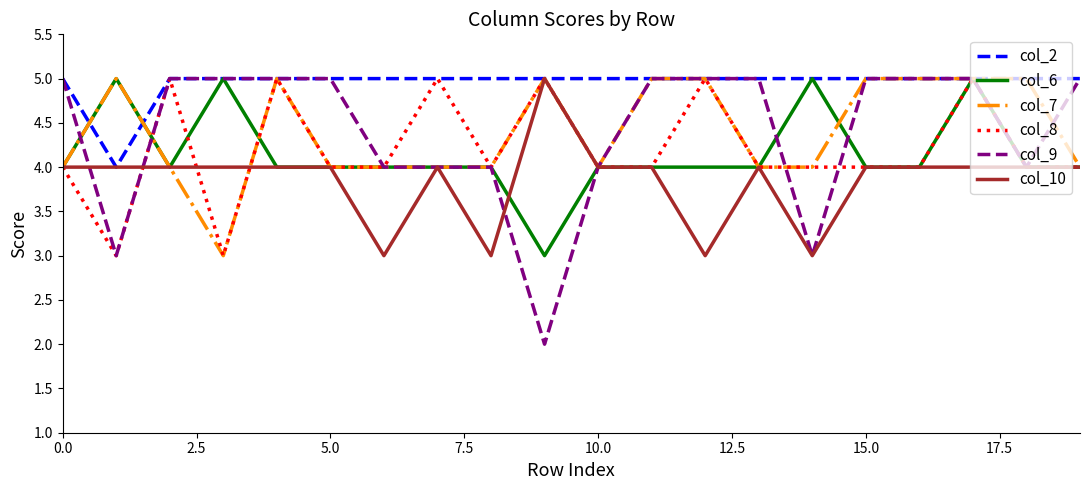

What is the greatest value displayed?

5